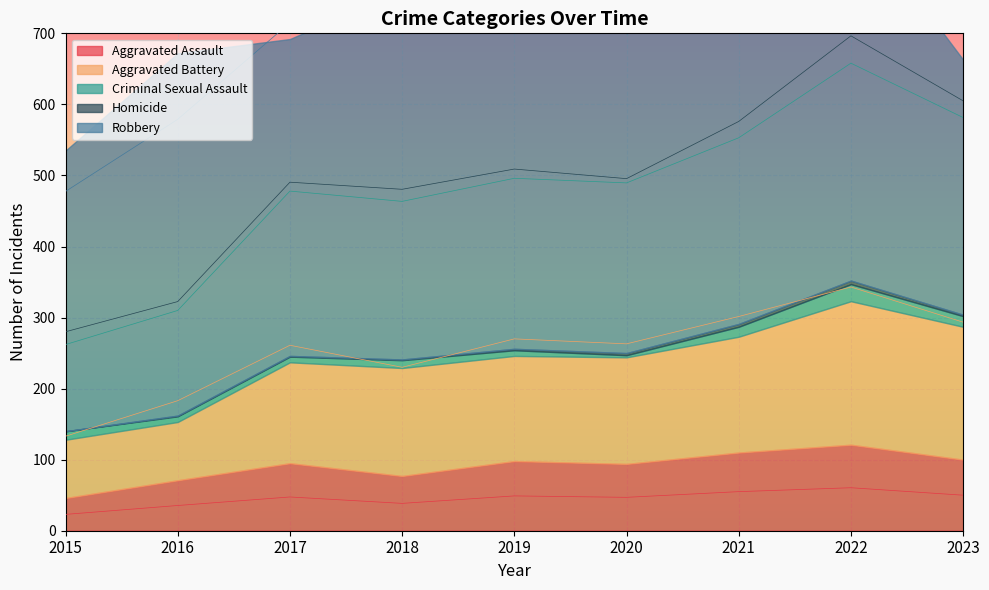

At which category is the sum across all series the highest?

2022